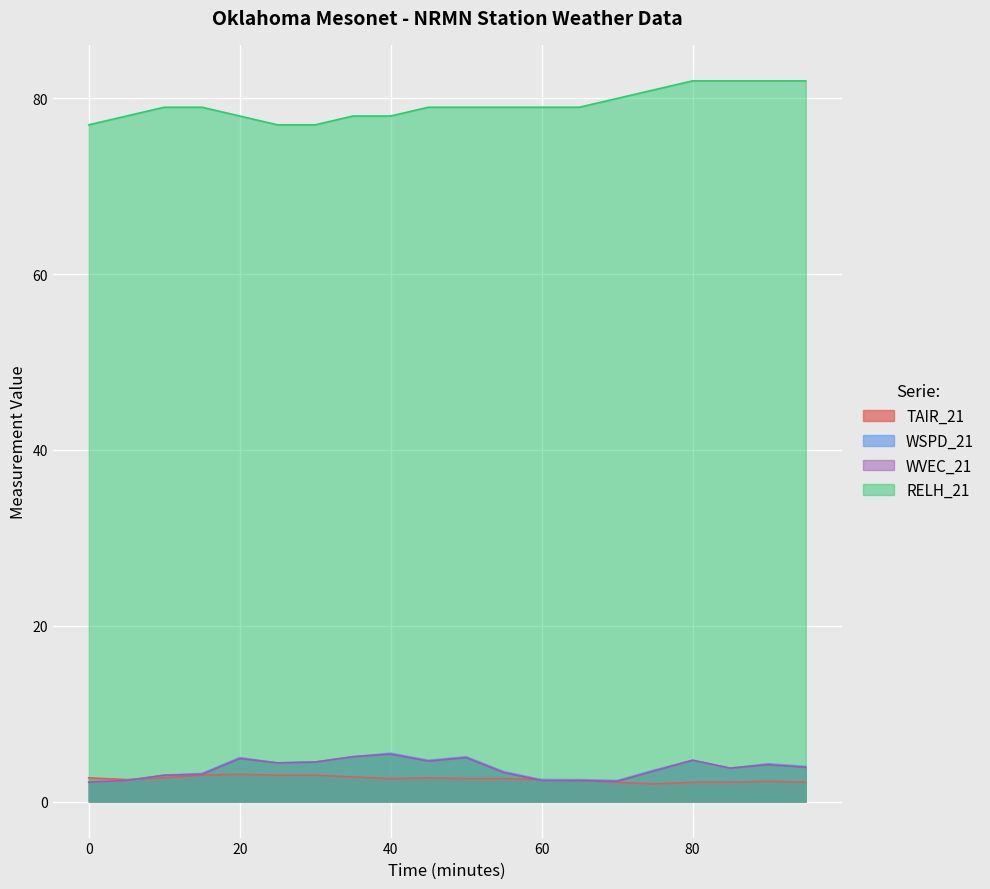

The WSPD_21 series shows 8.7 at 35. True or false?

False